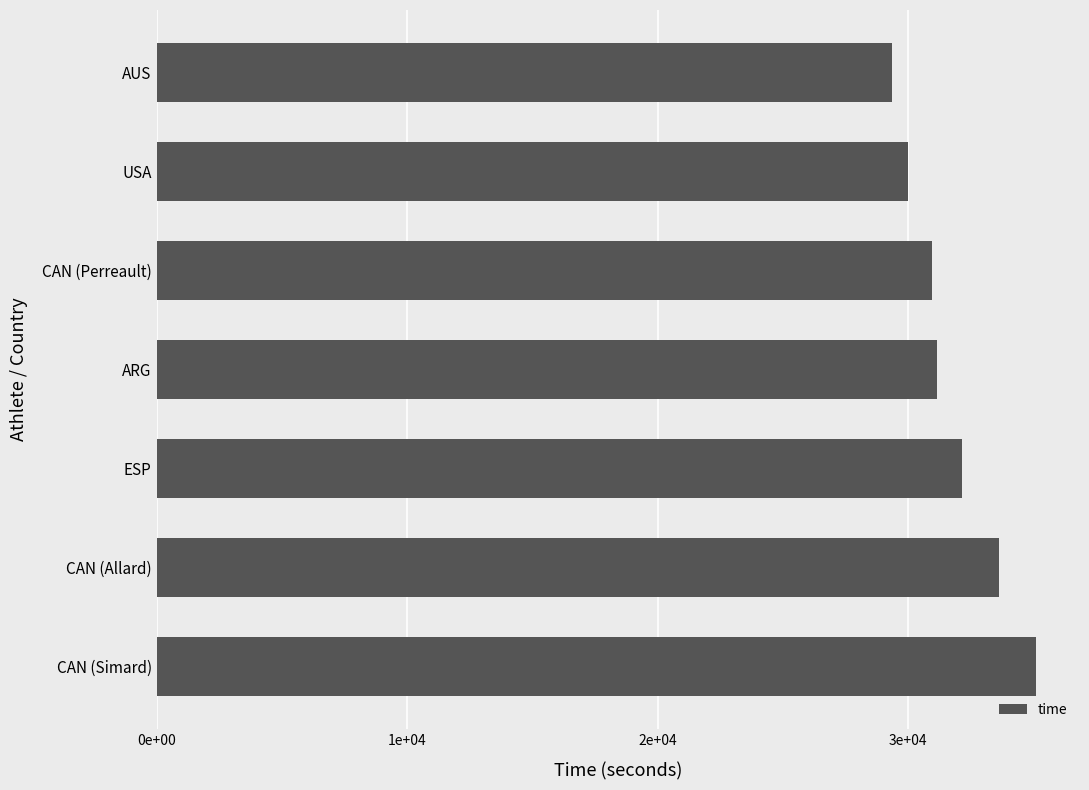

Where is the data nearest to the value 32230?

ESP